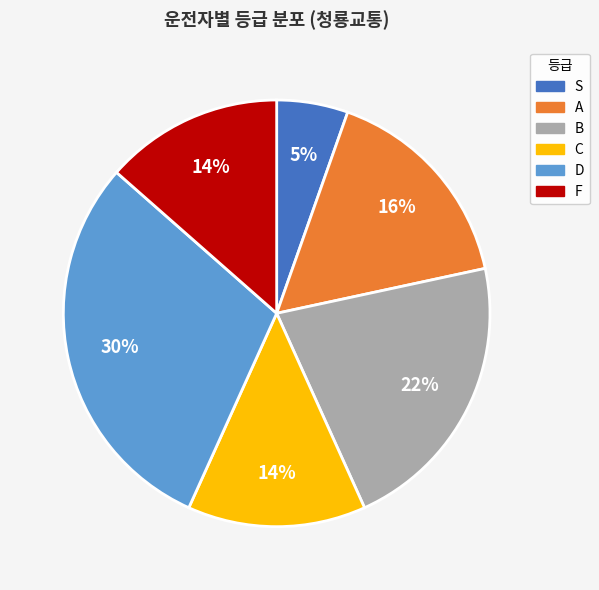

Is the sum of S and F greater than half?

No